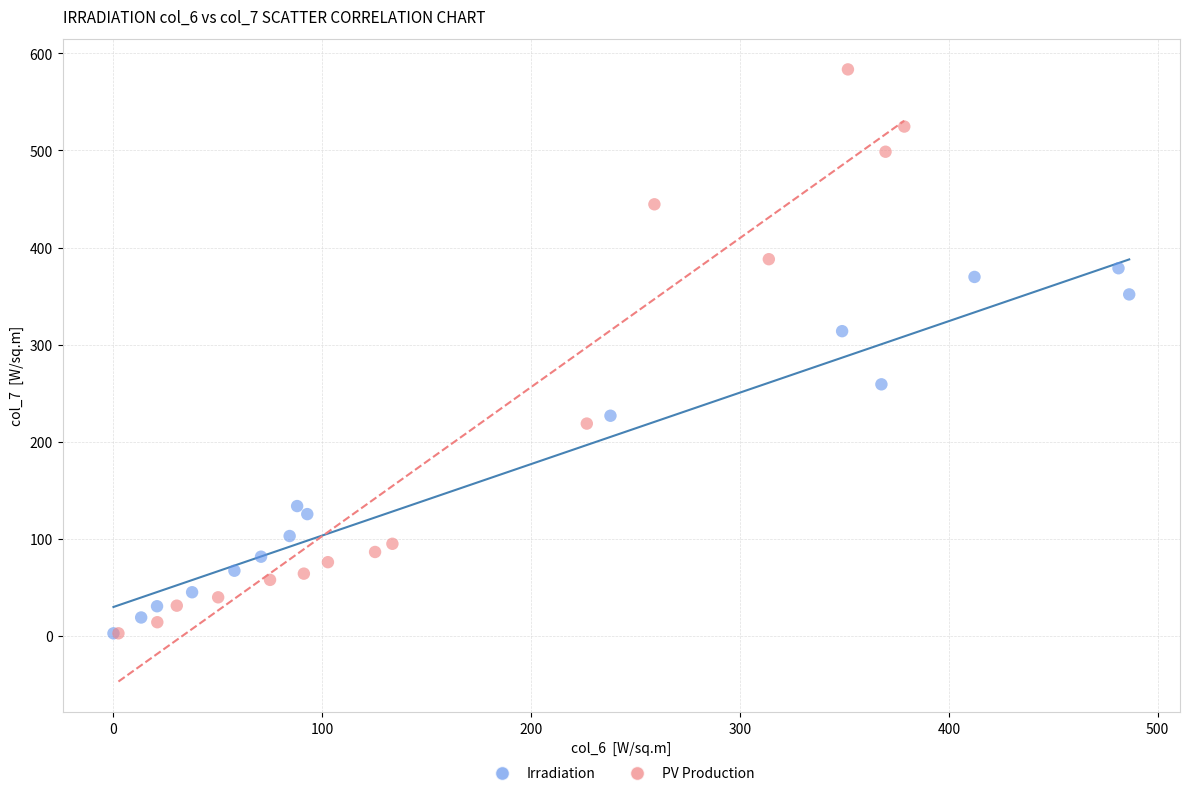

What are all the series names shown in the legend?

Irradiation, PV Production